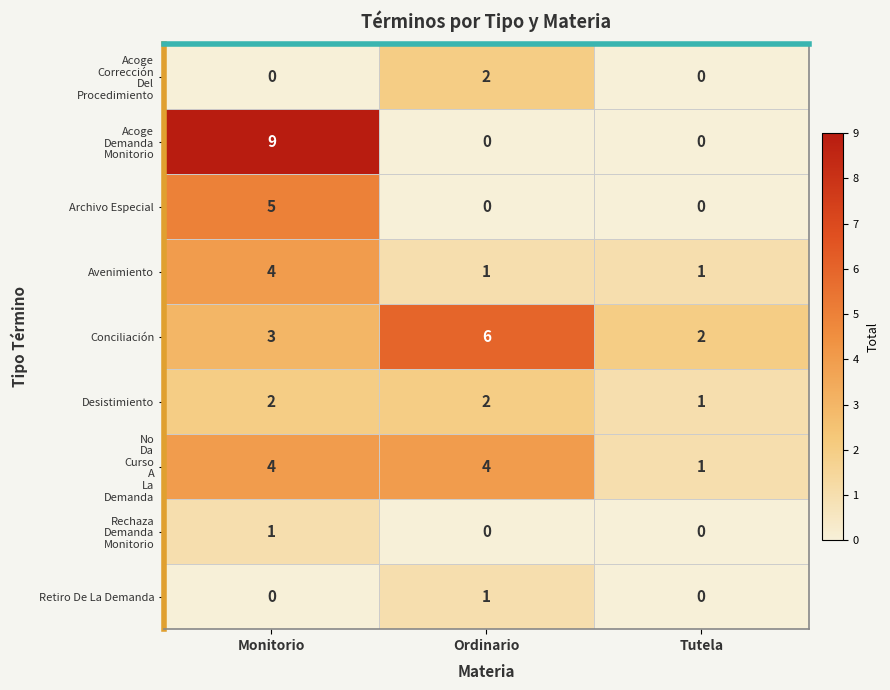

What is the total value across all series at Monitorio?

28